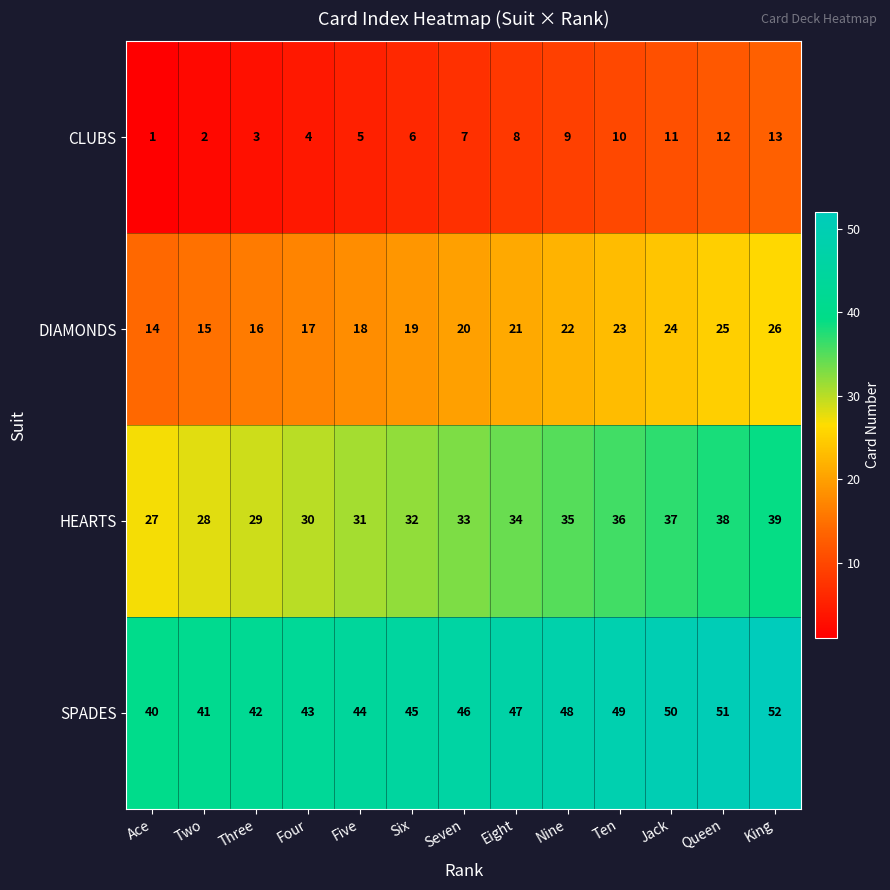

What is the greatest value displayed?

52